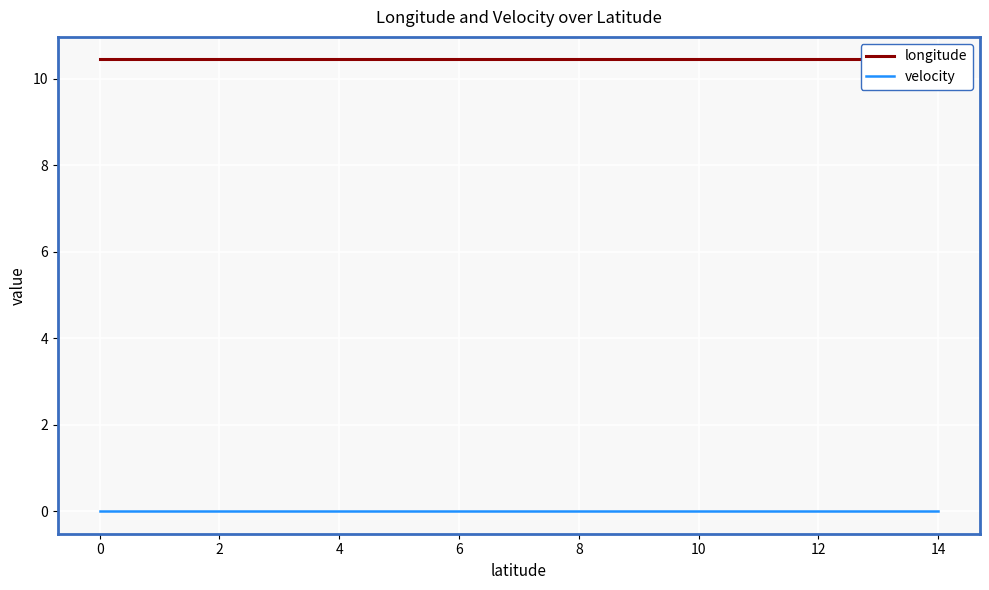

How many lines are shown in the chart?

2